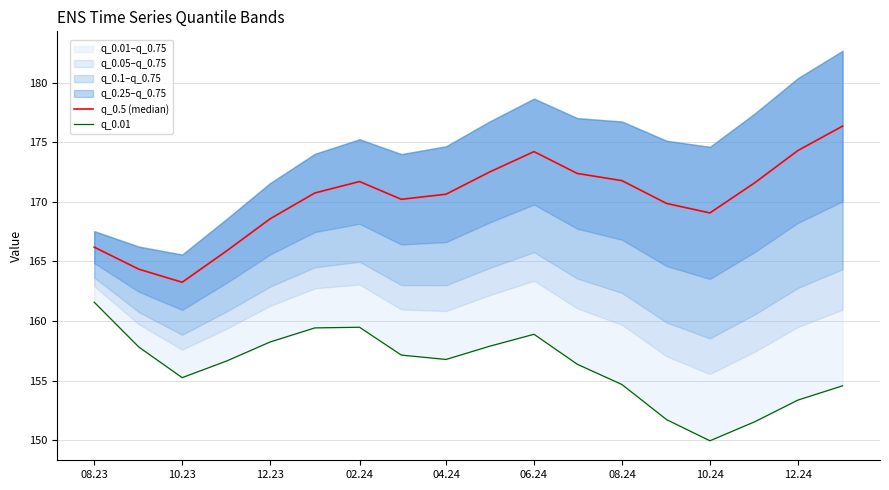

What is the value of the q_0.01 point at the 18th from the left?

154.6